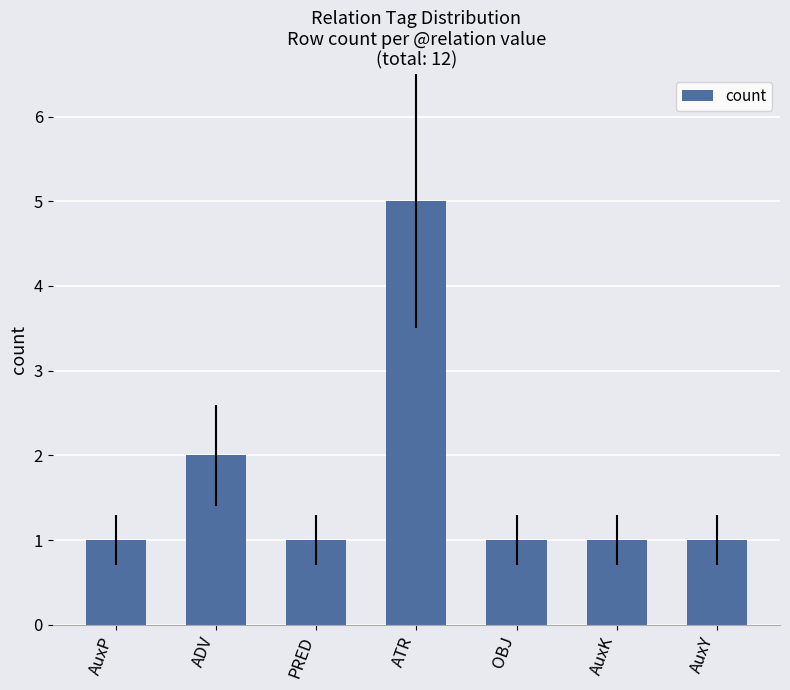

Is it true that the value at AuxP is 2?

False